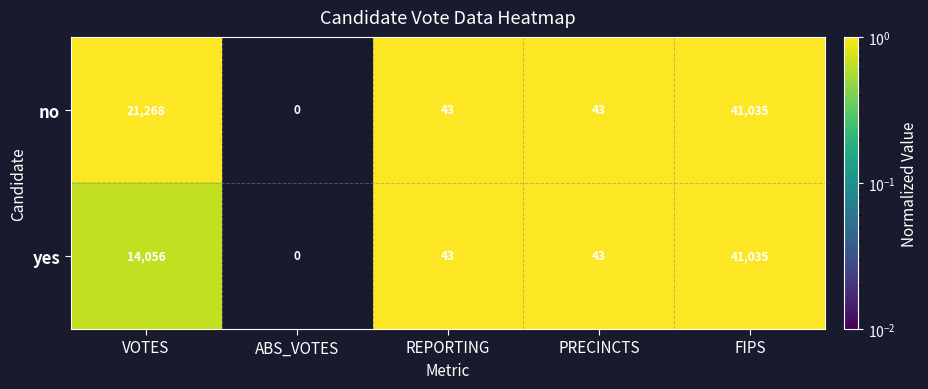

What is the total value across all series at REPORTING?

86